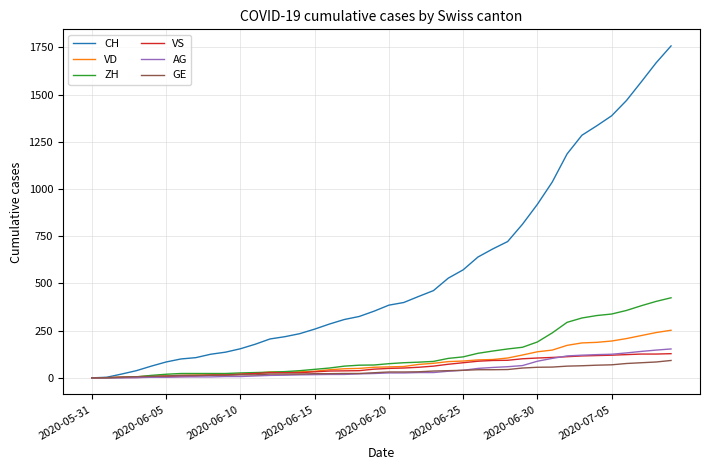

What is the highest value of the VS series?

128